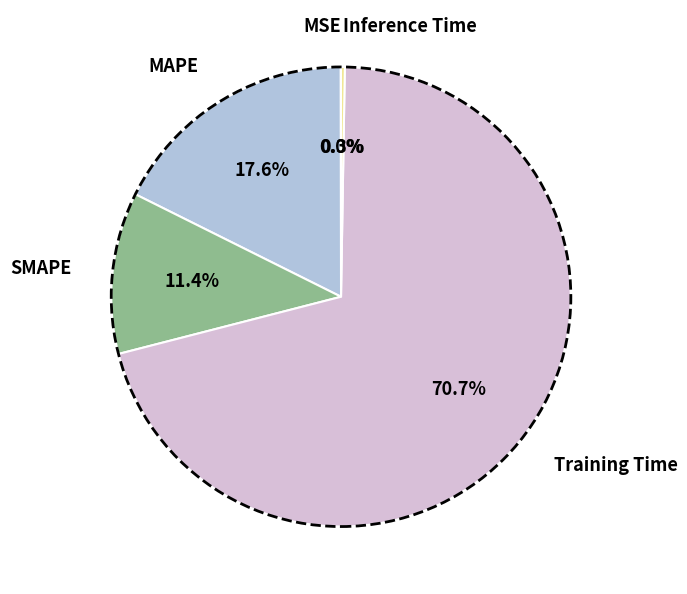

What portion of the pie excludes MAPE?

82.4%